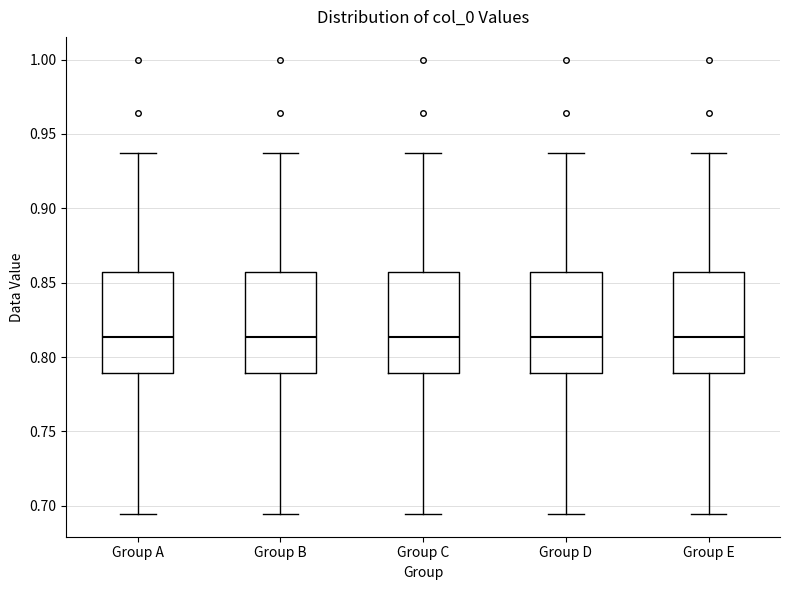

Reading left to right, read every box against the y-axis: the position of its median line, the range the box covers, and the ends of its whiskers. The values are not printed on the chart, so give them approximately, as read against the axis.

Group A: median 0.815, box 0.790 to 0.855, whiskers 0.695 to 0.940
Group B: median 0.815, box 0.790 to 0.855, whiskers 0.695 to 0.940
Group C: median 0.815, box 0.790 to 0.855, whiskers 0.695 to 0.940
Group D: median 0.815, box 0.790 to 0.855, whiskers 0.695 to 0.940
Group E: median 0.815, box 0.790 to 0.855, whiskers 0.695 to 0.940